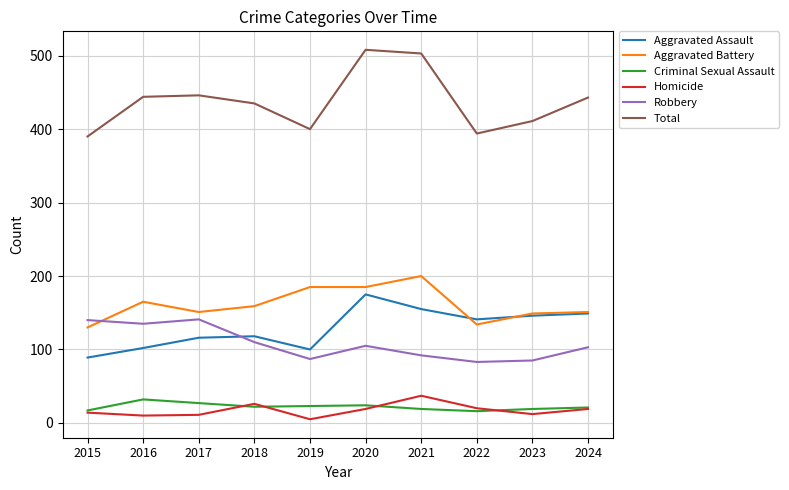

The Criminal Sexual Assault series shows 19 at 2021. True or false?

True